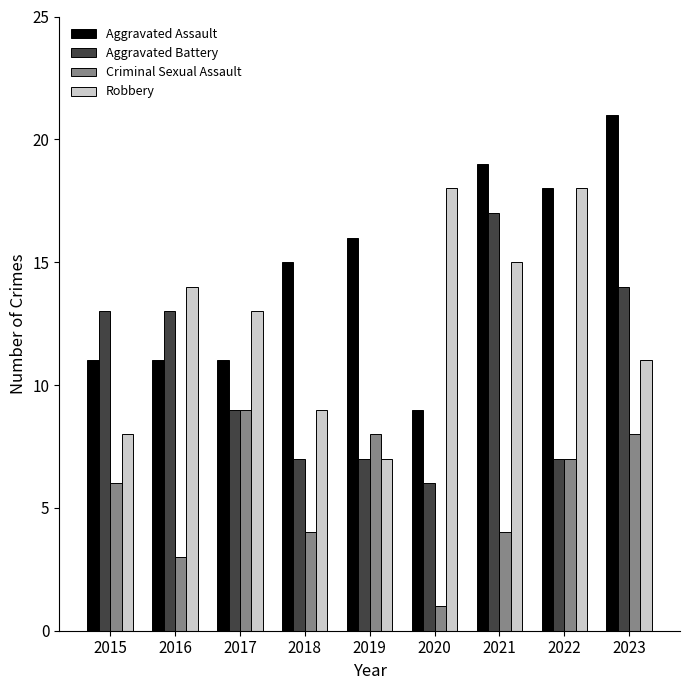

How many data points does each series have?

9